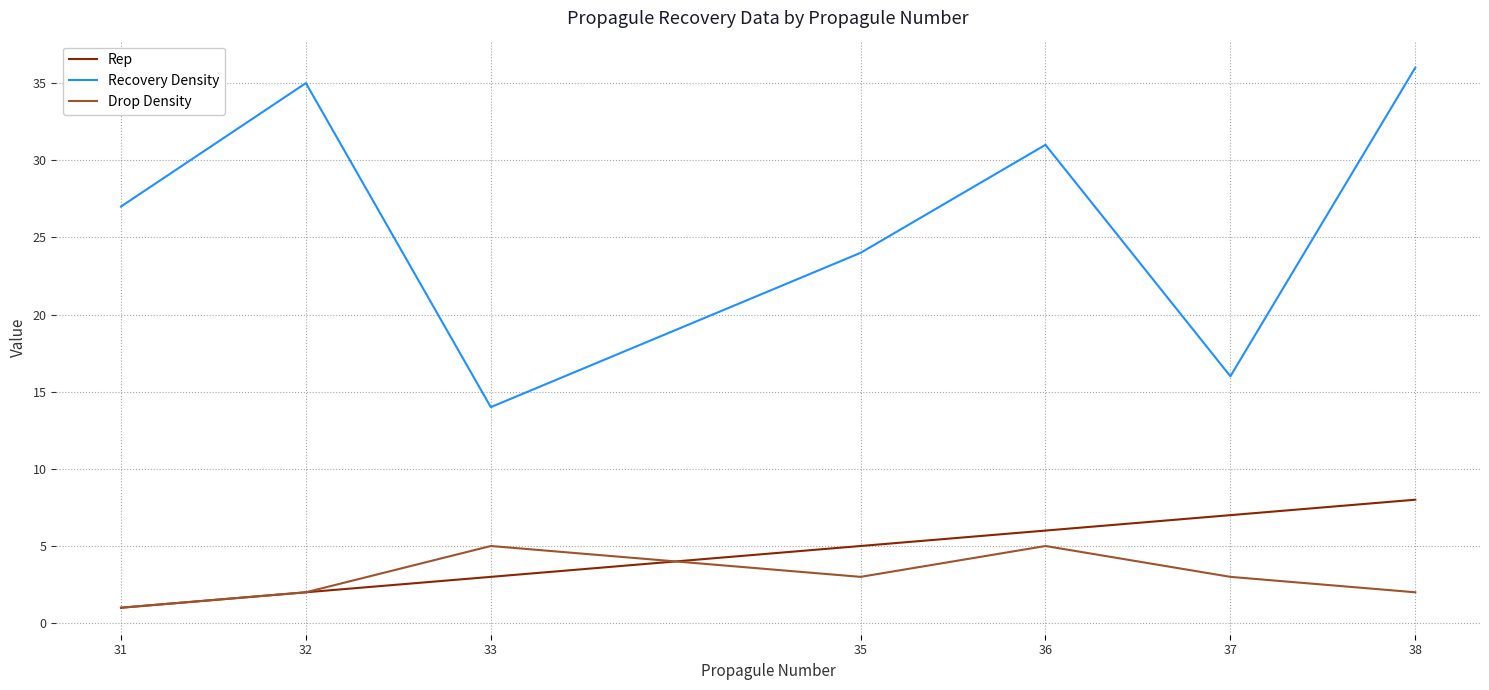

True or false: Rep has a value of 2 at 36.

False